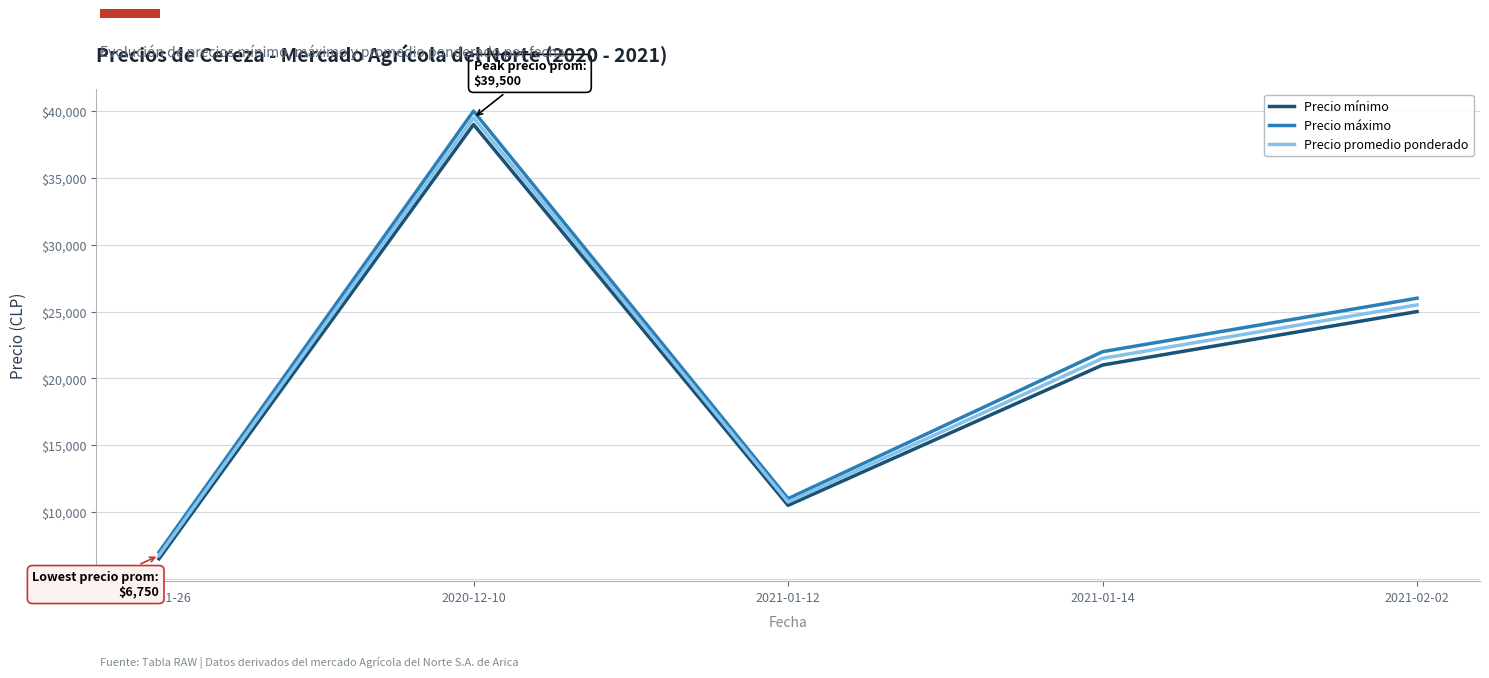

Where is Precio mínimo nearest to the value 22750?

2021-01-14